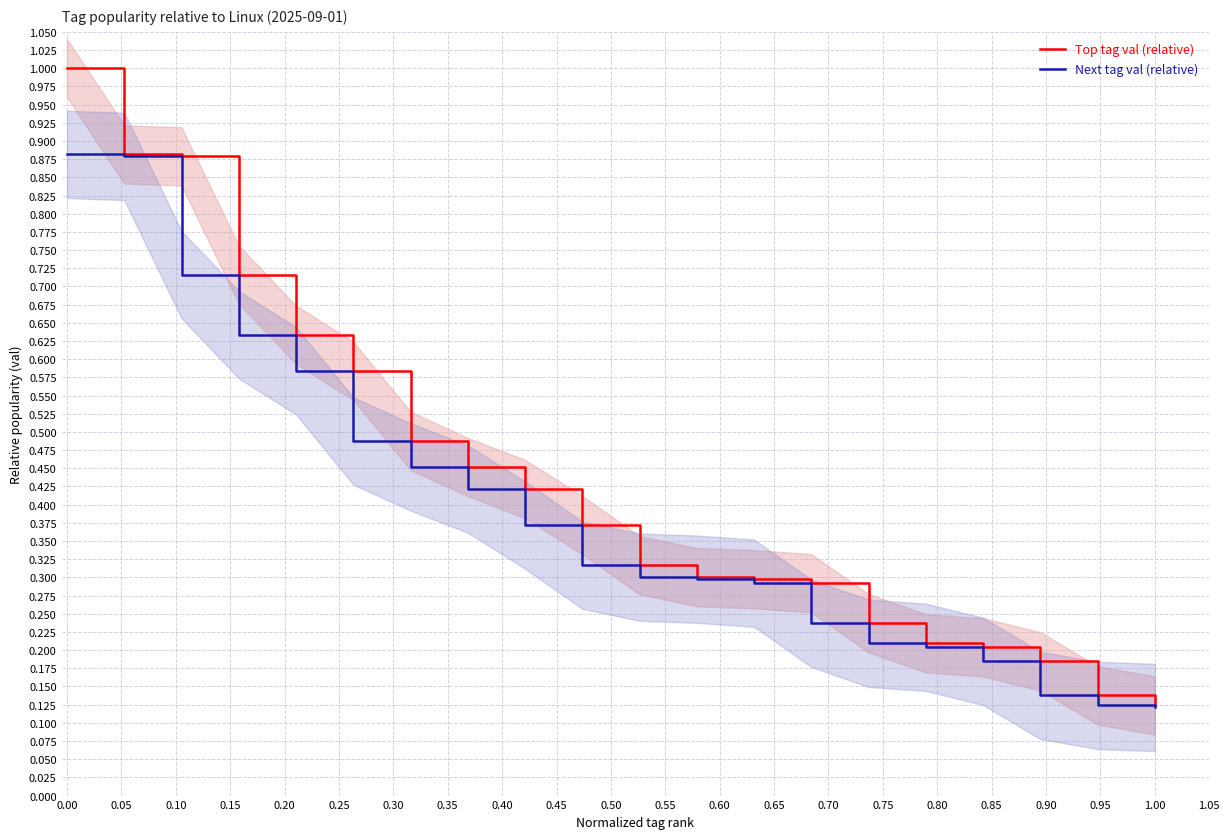

List the series in order of their overall mean, highest first.

Top tag val (relative), Next tag val (relative)